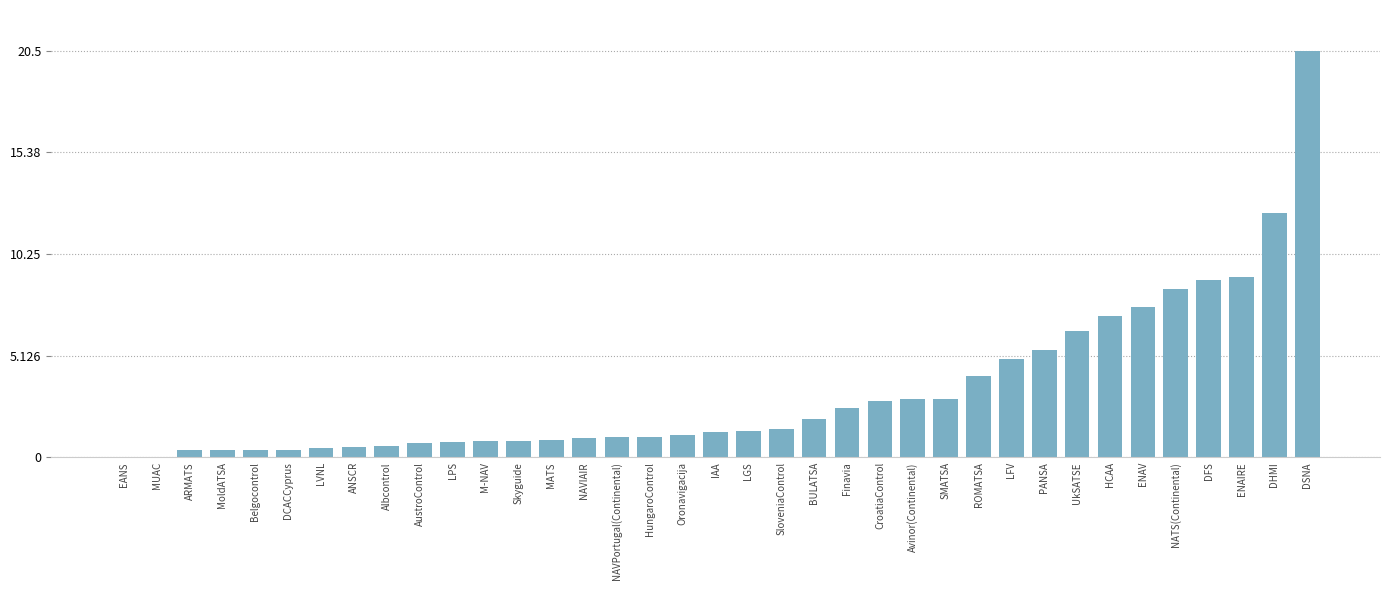

What is the approximate value at MATS?

0.9